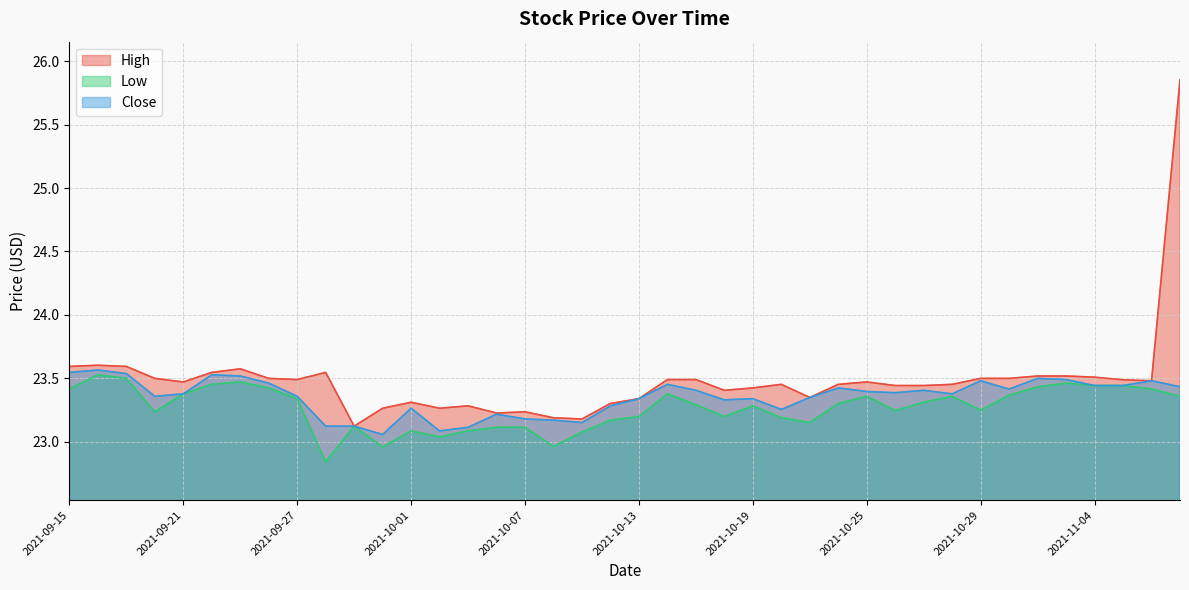

The value of Low at 2021-09-24 is 5.5. True or false?

False